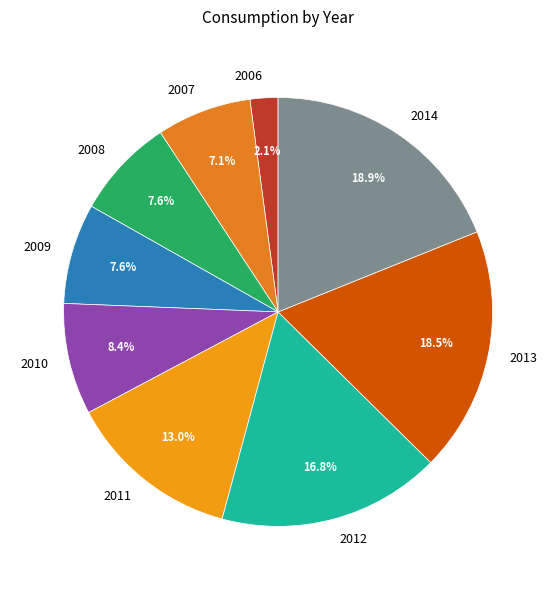

What is the total percentage of 2014 and 2008?

26.5%